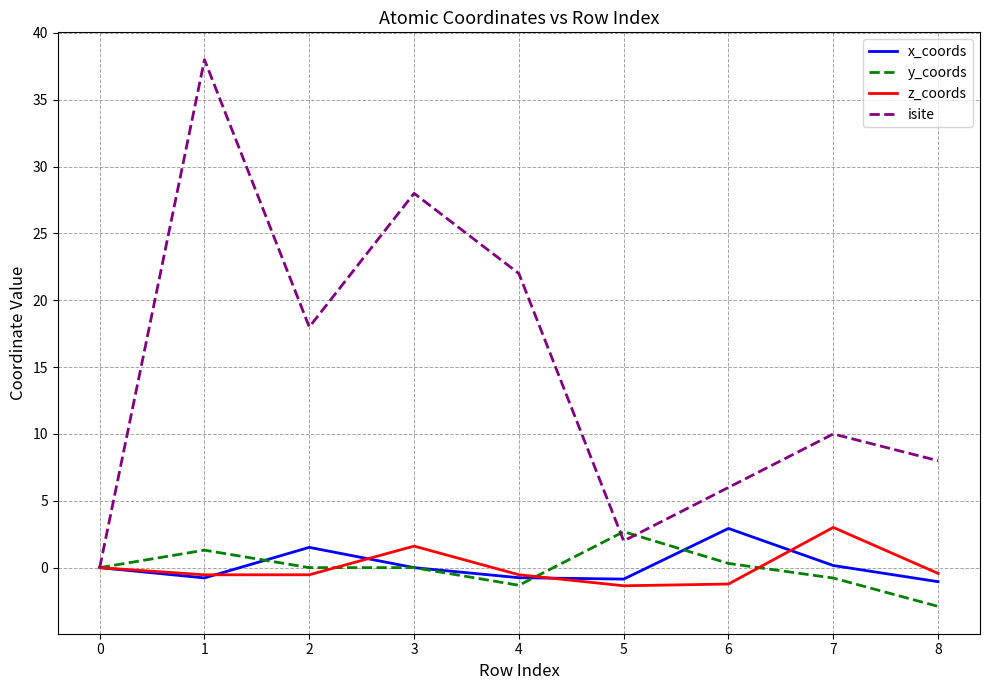

Which series has the largest range (max minus min)?

isite